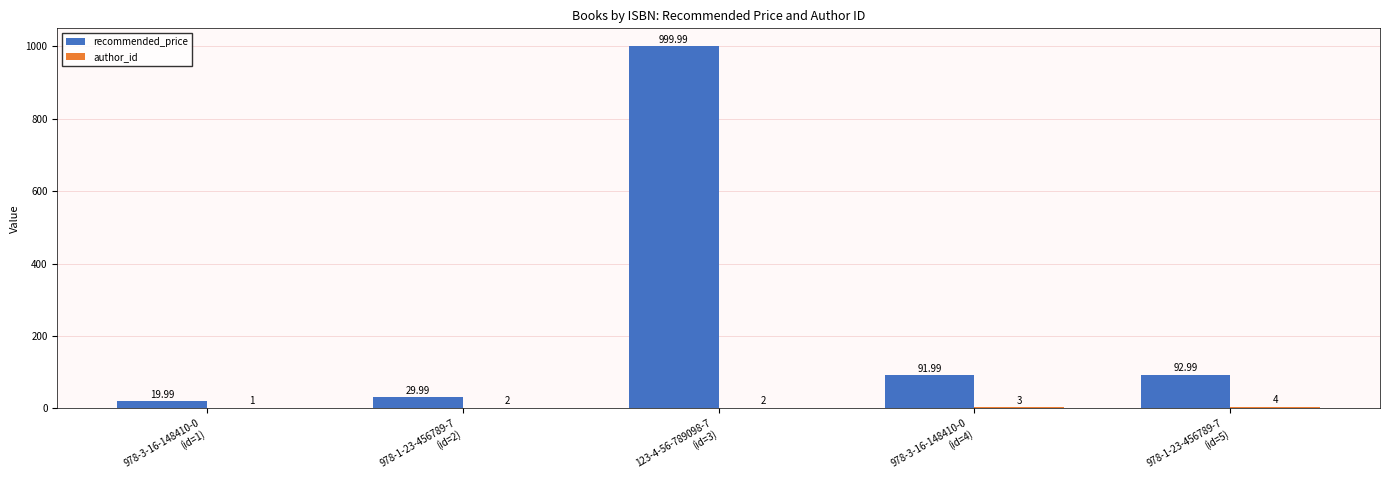

At which label does recommended_price first exceed 91?

123-4-56-789098-7
(id=3)